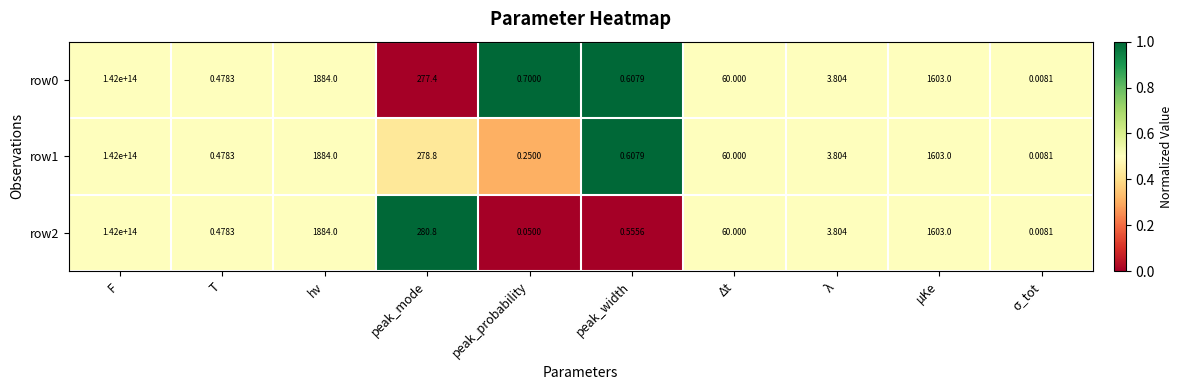

Is the value of row0 at μKe greater than the value of row2 at hν?

No